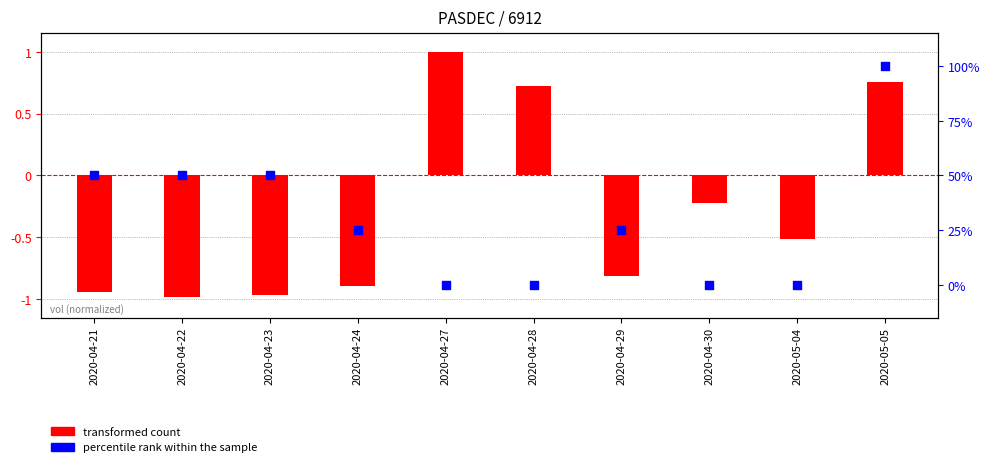

Which series has the largest total across all categories?

percentile rank within the sample